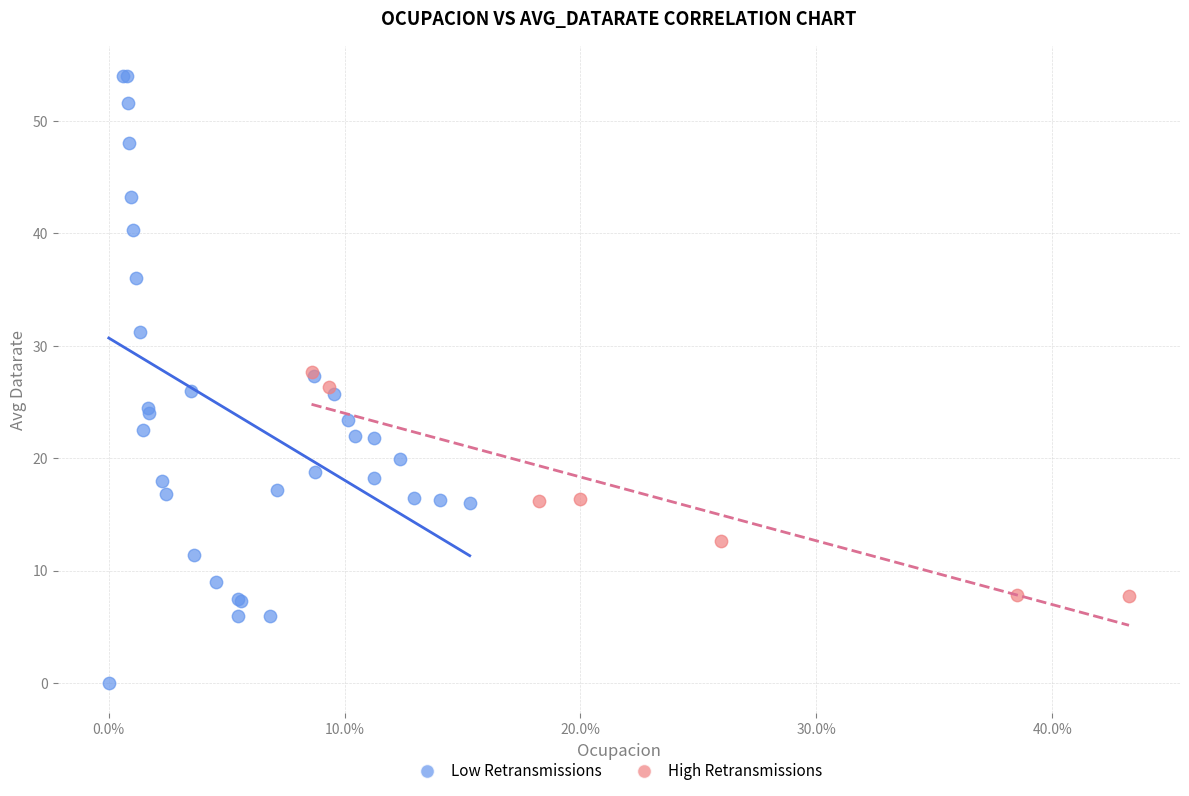

Which series contains the highest Y value?

Low Retransmissions